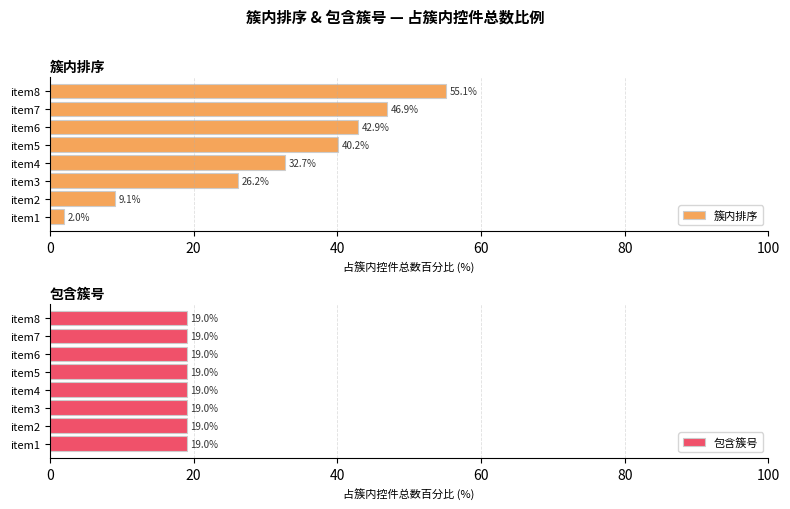

How many values in the 簇内排序 series exceed 40?

4